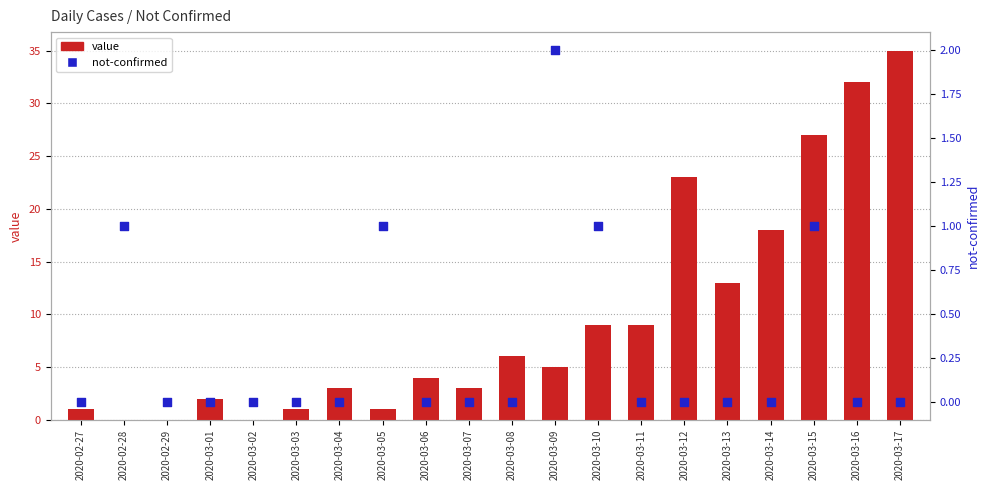

At which category is the sum across all series the highest?

2020-03-17